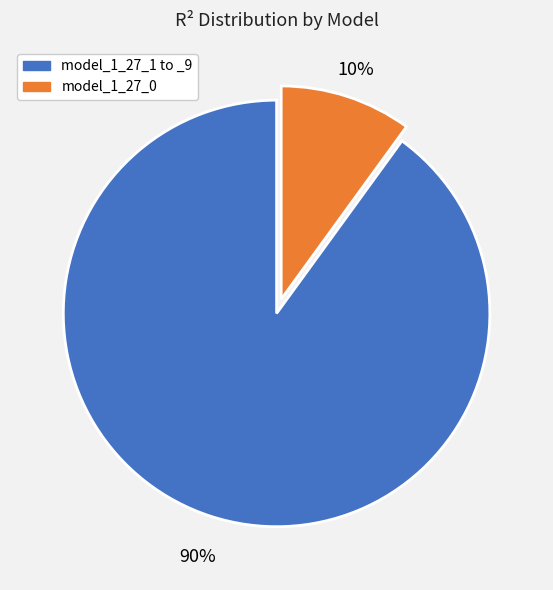

Count the number of slices in the pie.

2